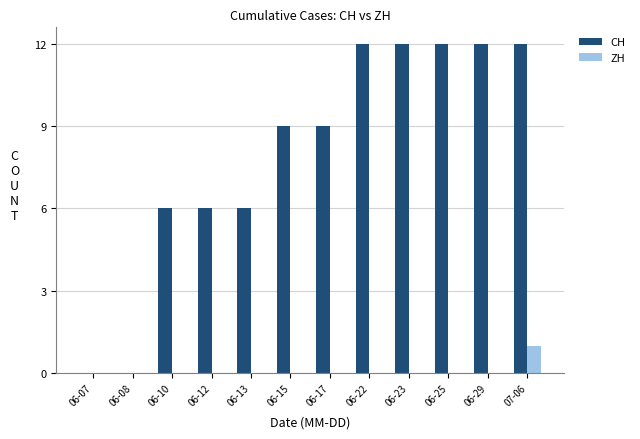

Is it true that ZH equals 0 at 06-12?

True